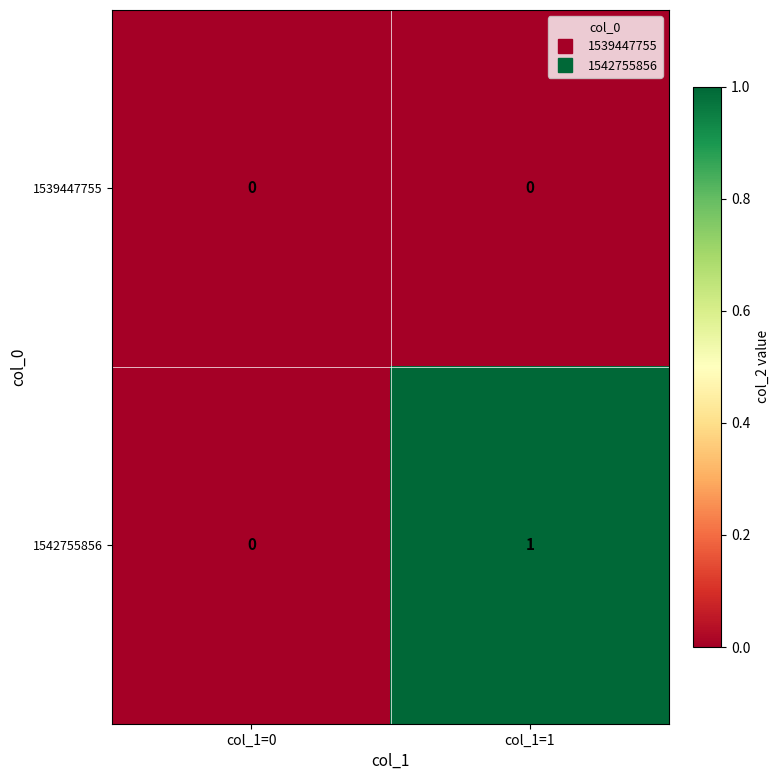

Which series has the largest total across all categories?

1542755856